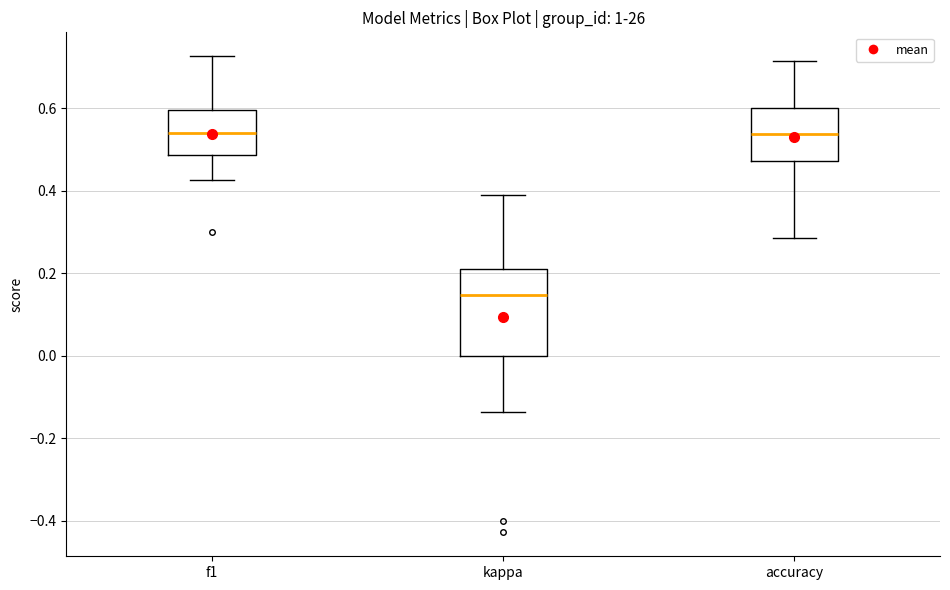

Which box is the tallest, from its lower edge to its upper edge?

kappa